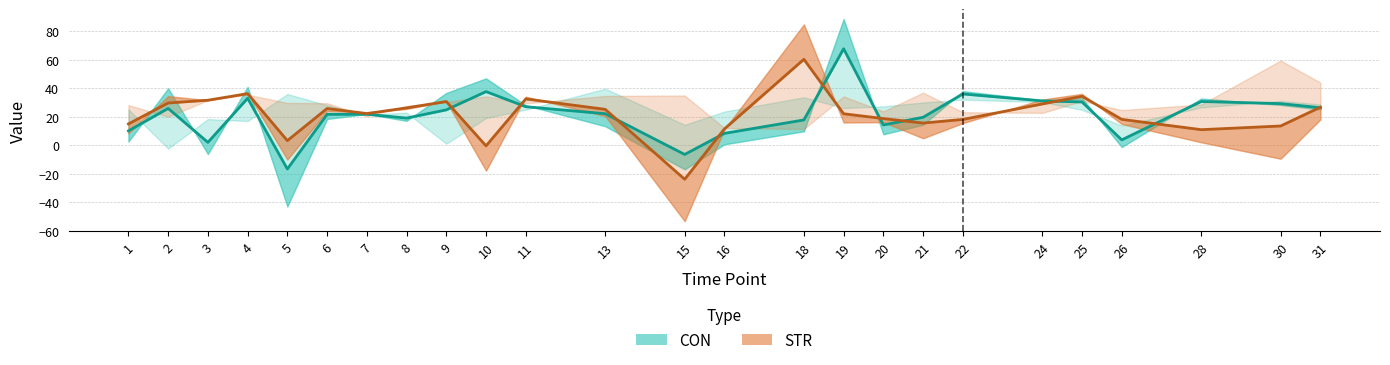

What is the difference between the CON values at 10 and 21?

18.0